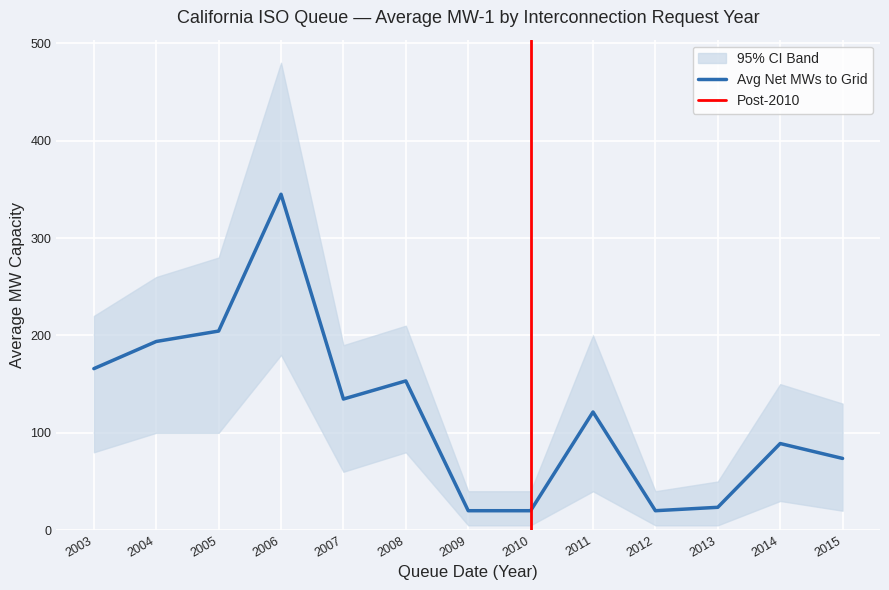

True or false: MW-1 Lower CI has a value of 6.7 at 2010.

False